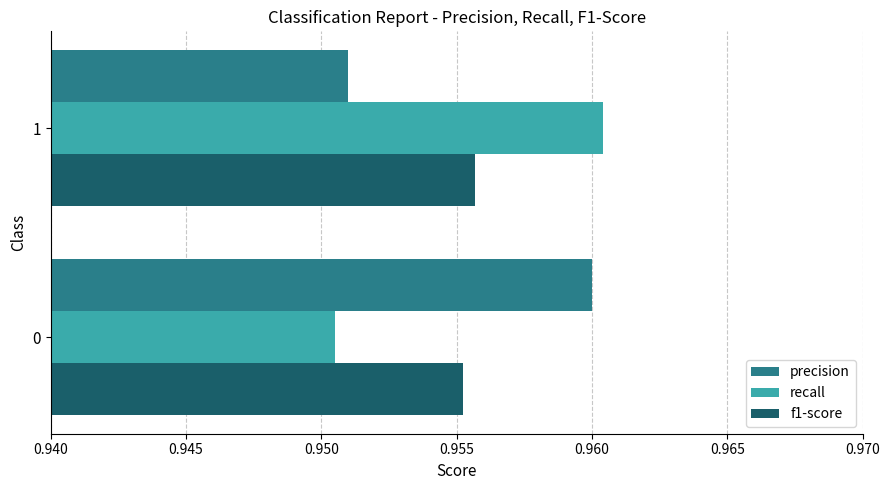

What is the total value across all series at 0?

2.9